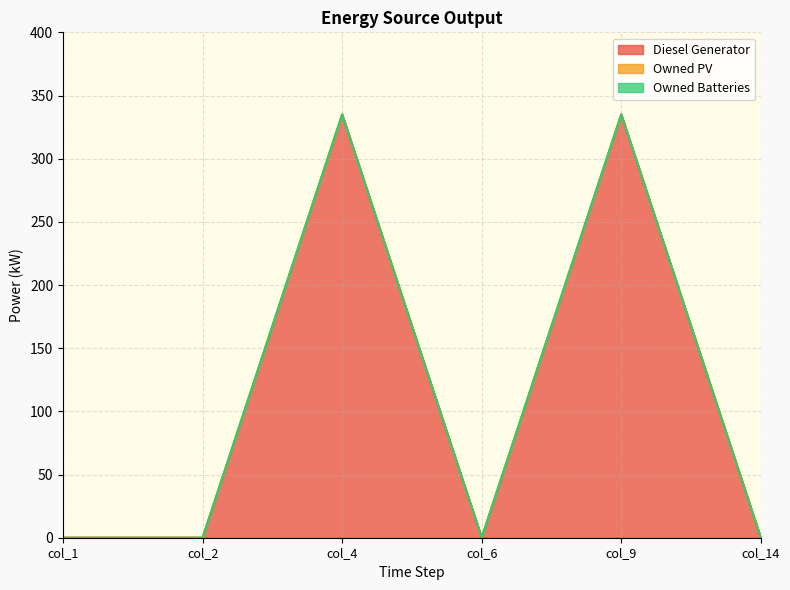

Does the chart display data point markers on the line(s)?

No